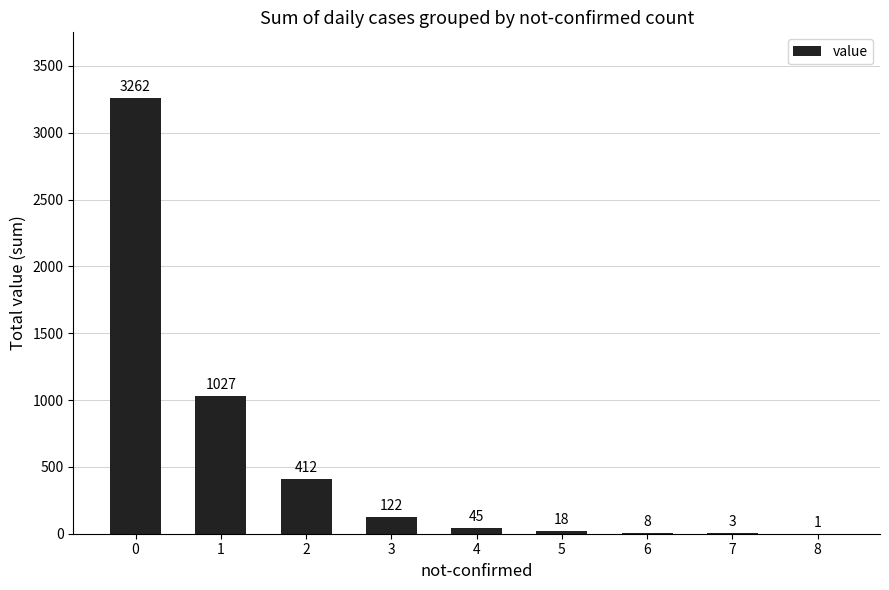

The value at 7 is 3. True or false?

True